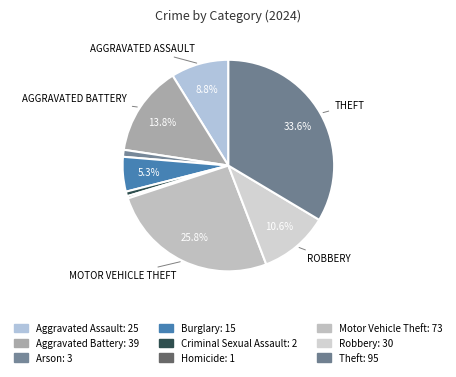

How many segments does this pie chart have?

9